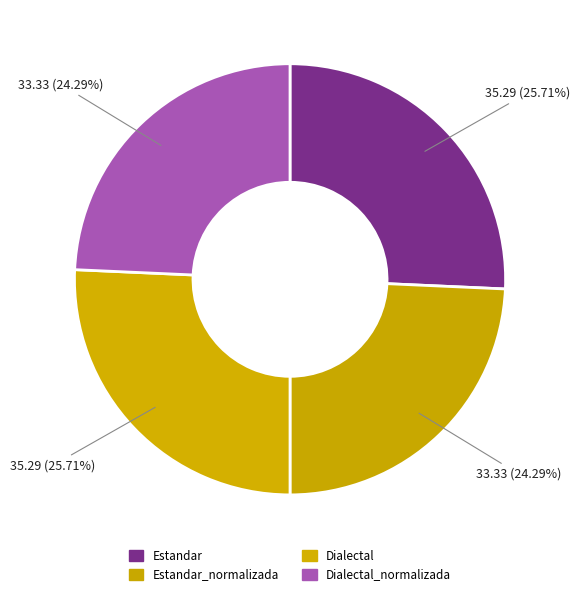

What is the total percentage of Estandar and Dialectal?

51.4%